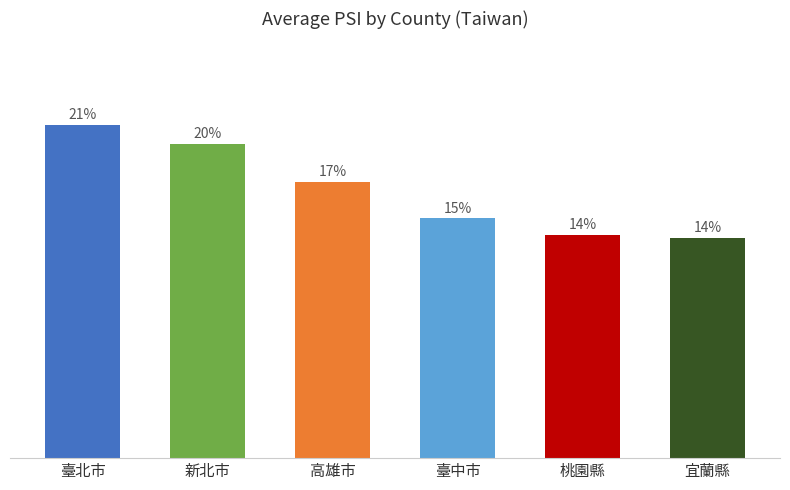

What is the label of the 1st bar from the left?

臺北市